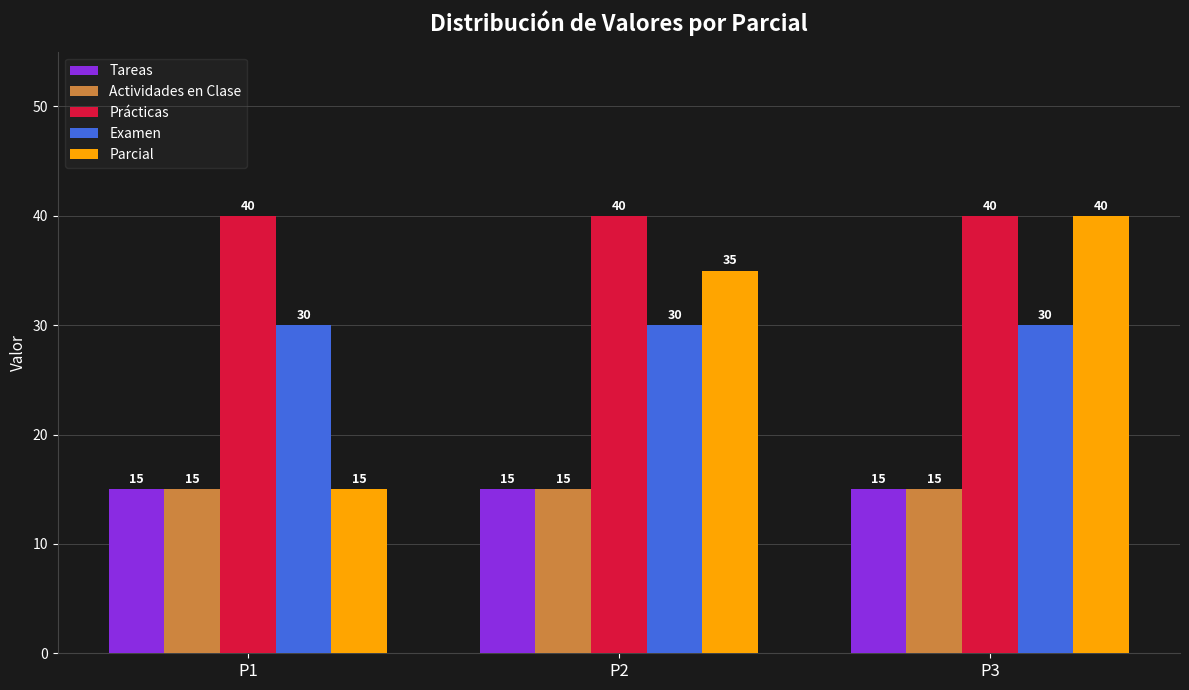

What are all the series names shown in the legend?

Tareas, Actividades en Clase, Prácticas, Examen, Parcial